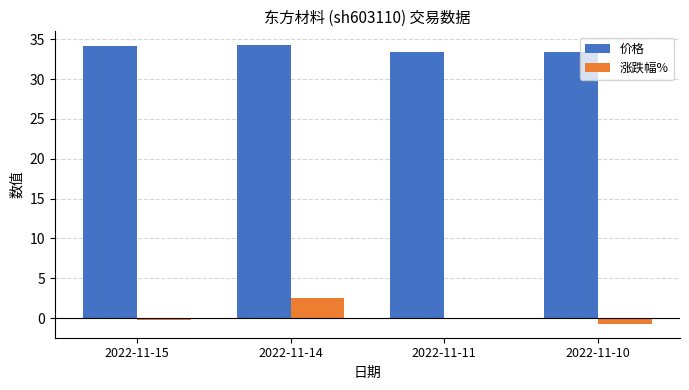

How many values in the 价格 series exceed 34?

2